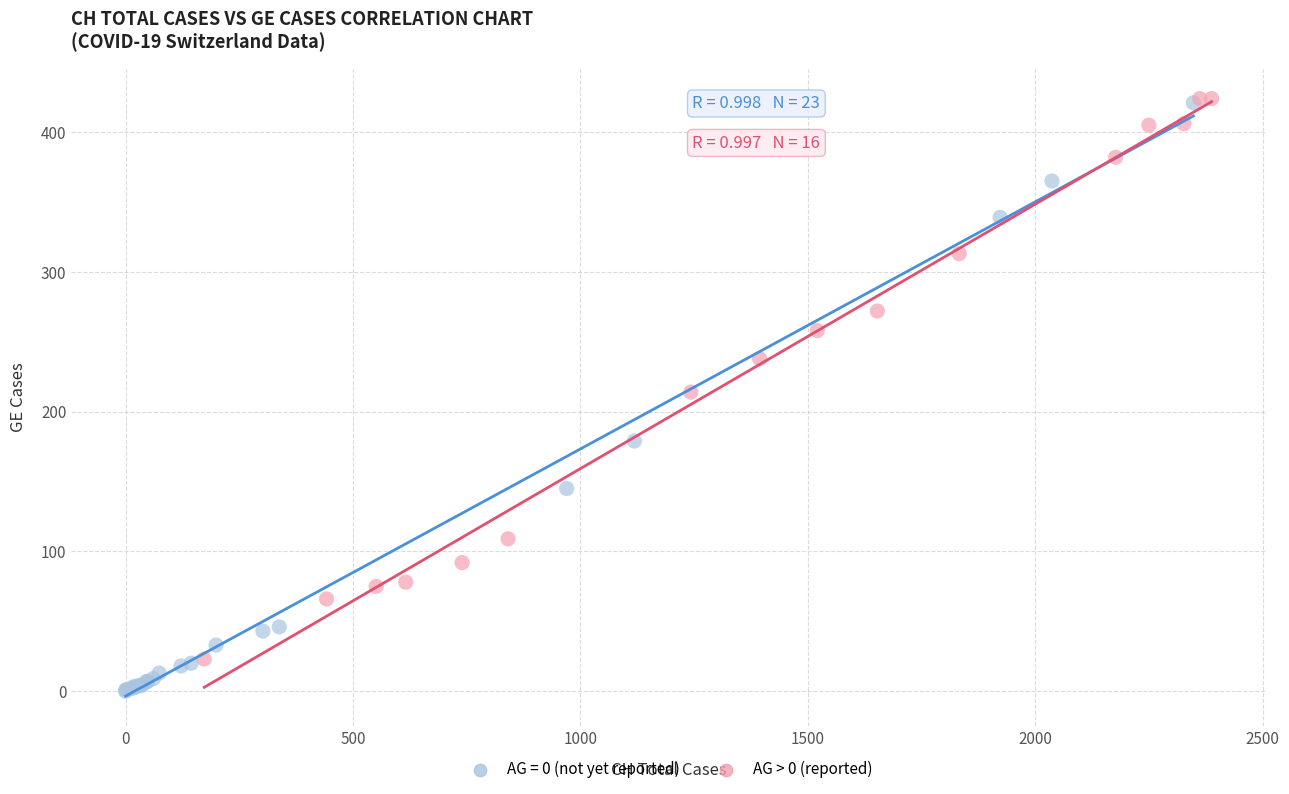

Which series contains the lowest Y value?

AG = 0 (not yet reported)